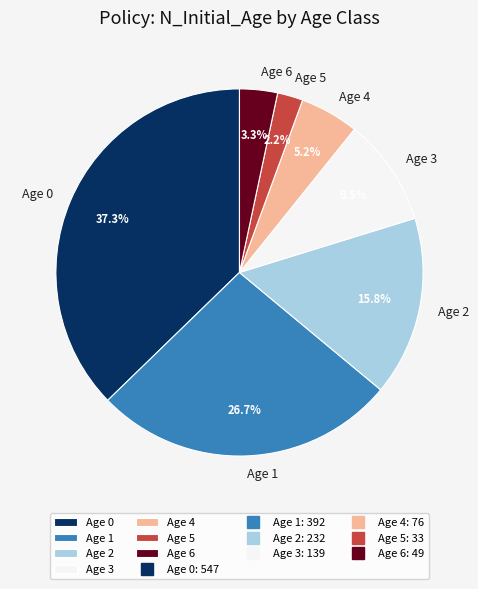

Rank the categories by value from lowest to highest.

Age 5, Age 6, Age 4, Age 3, Age 2, Age 1, Age 0